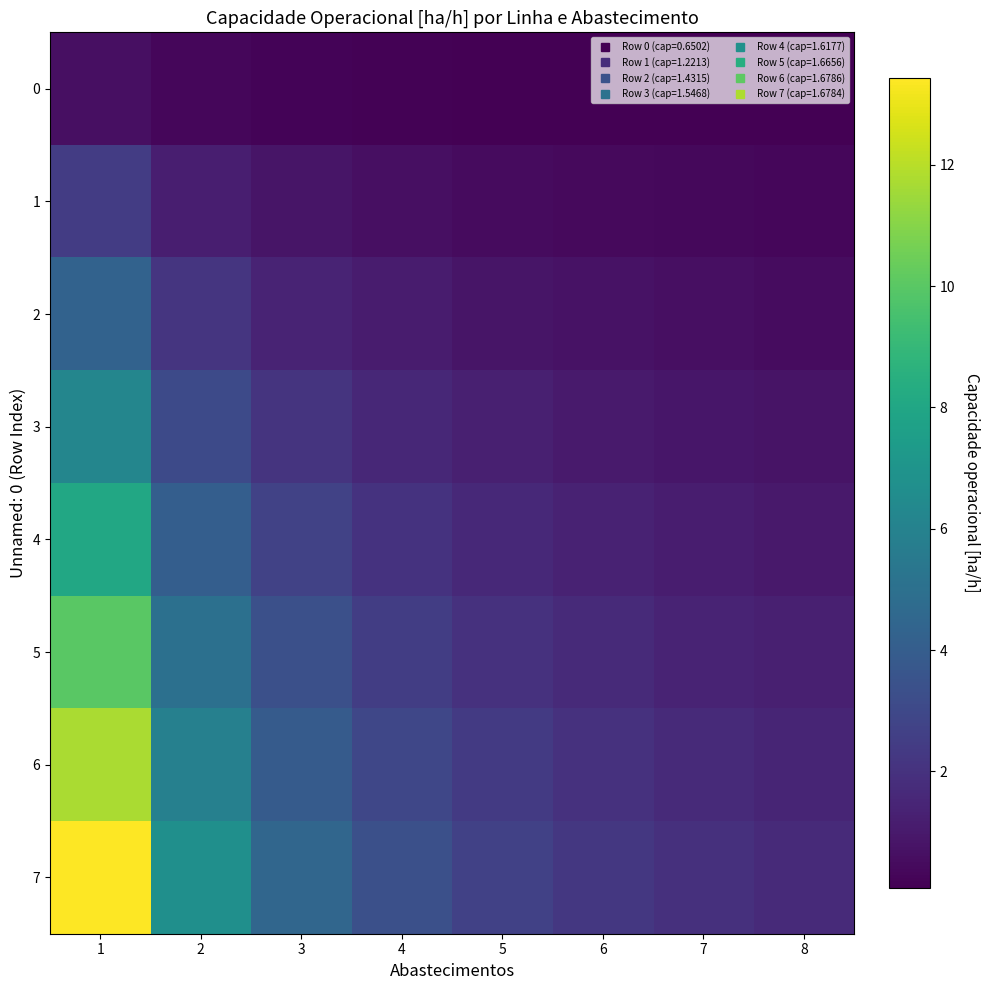

Reading left to right, extract all data points from this chart.

0: 1=0.7	2=0.3	3=0.2	4=0.2	5=0.1	6=0.1	7=0.1	8=0.1
1: 1=2.4	2=1.2	3=0.8	4=0.6	5=0.5	6=0.4	7=0.3	8=0.3
2: 1=4.3	2=2.1	3=1.4	4=1.1	5=0.9	6=0.7	7=0.6	8=0.5
3: 1=6.2	2=3.1	3=2.1	4=1.5	5=1.2	6=1.0	7=0.9	8=0.8
4: 1=8.1	2=4.0	3=2.7	4=2.0	5=1.6	6=1.3	7=1.2	8=1.0
5: 1=10.0	2=5.0	3=3.3	4=2.5	5=2.0	6=1.7	7=1.4	8=1.2
6: 1=11.8	2=5.9	3=3.9	4=2.9	5=2.4	6=2.0	7=1.7	8=1.5
7: 1=13.4	2=6.7	3=4.5	4=3.4	5=2.7	6=2.2	7=1.9	8=1.7